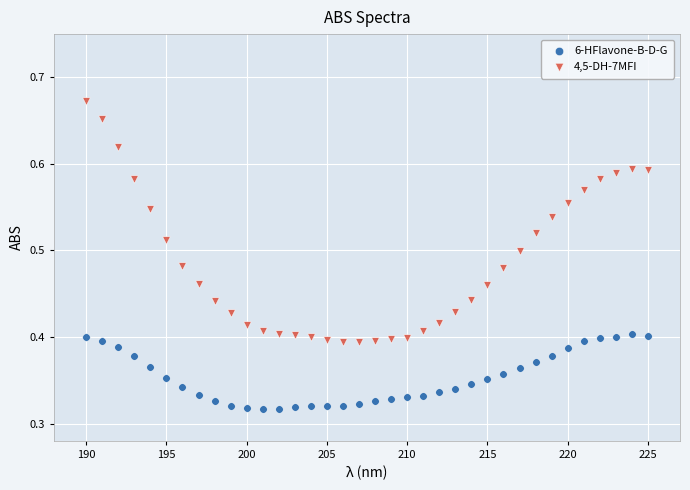

Across all data points, what is the range of X values (max minus min)?

35.0